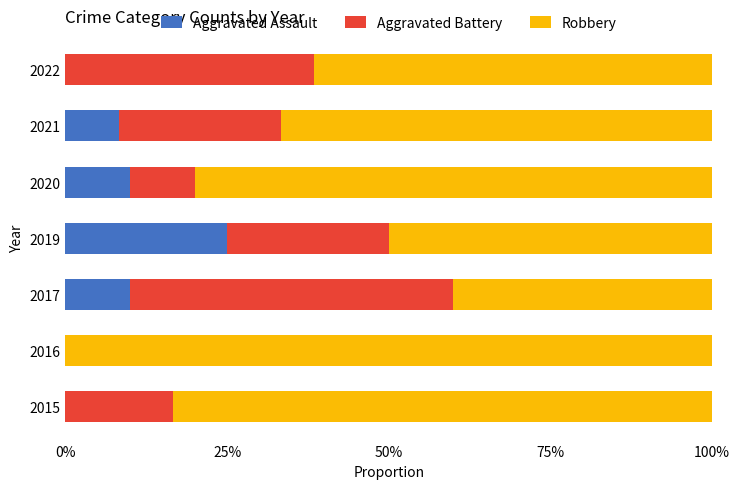

What is the total value across all series at 2016?

100.0